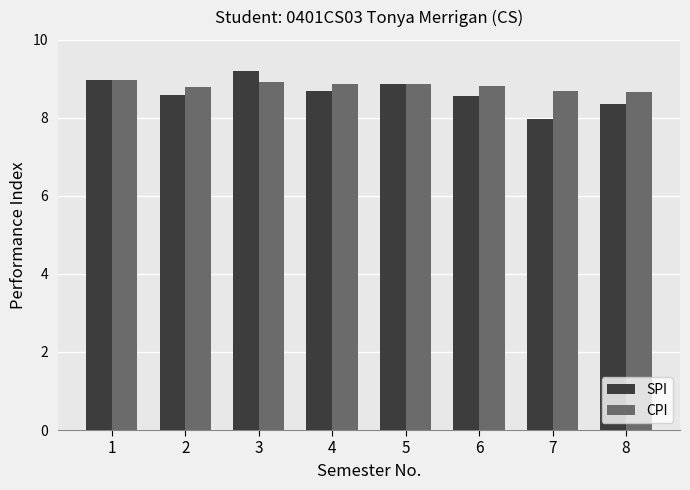

Are the bars grouped side by side (vs. stacked)?

Yes